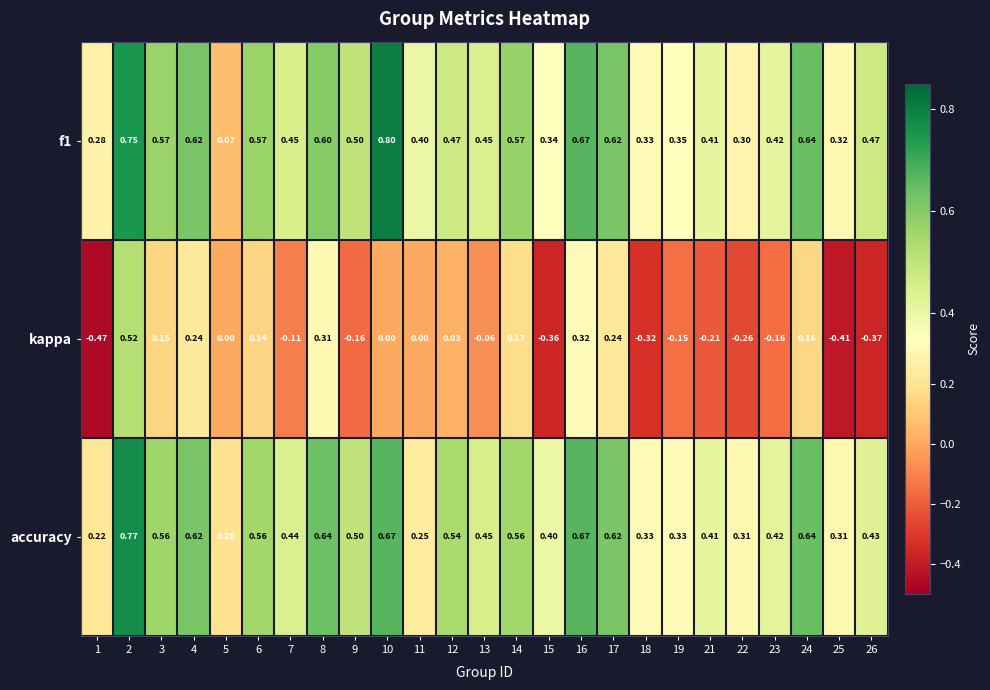

Is the value of f1 at 8 greater than the value of kappa at 2?

Yes